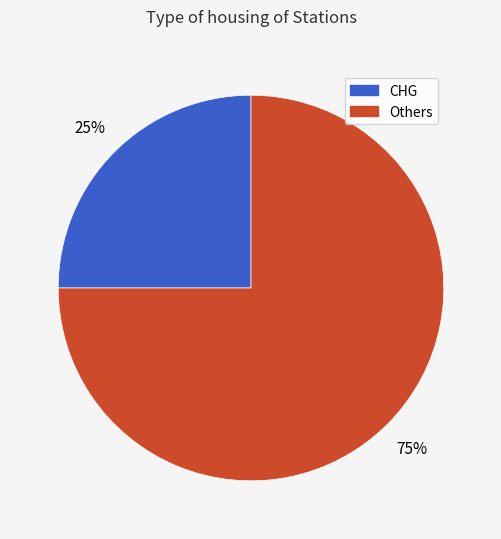

Does any single category account for the majority?

Yes